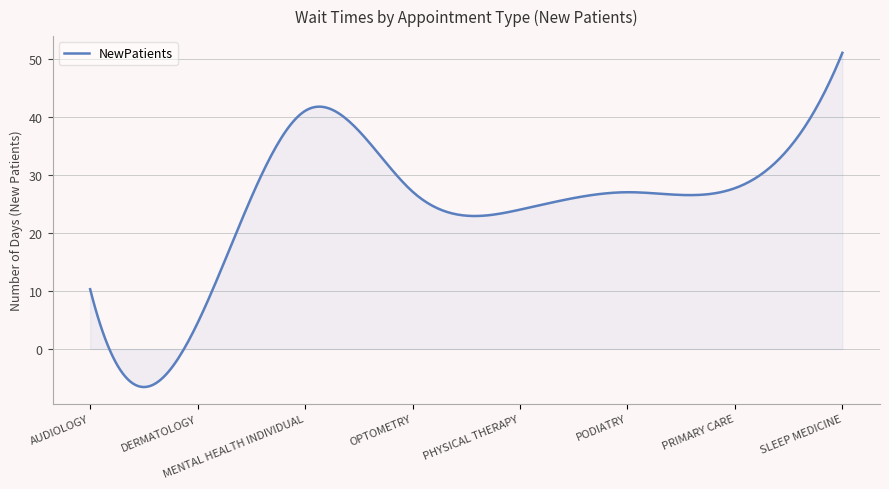

What is the difference between the maximum and minimum values?

57.5